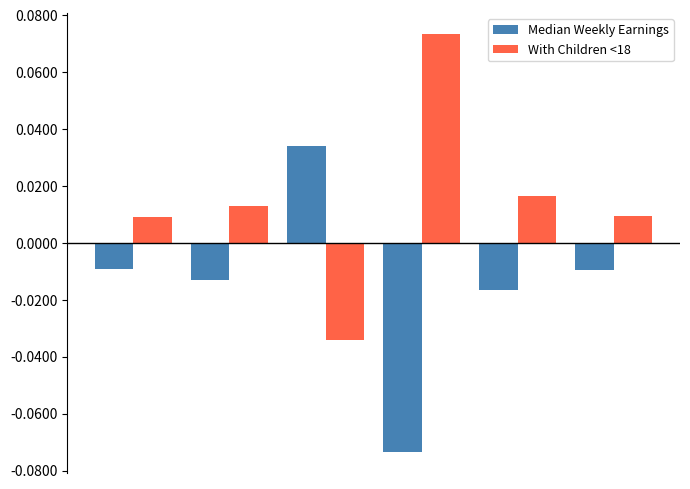

Rank the series by their maximum value, from lowest to highest.

Median Weekly Earnings, With Children <18